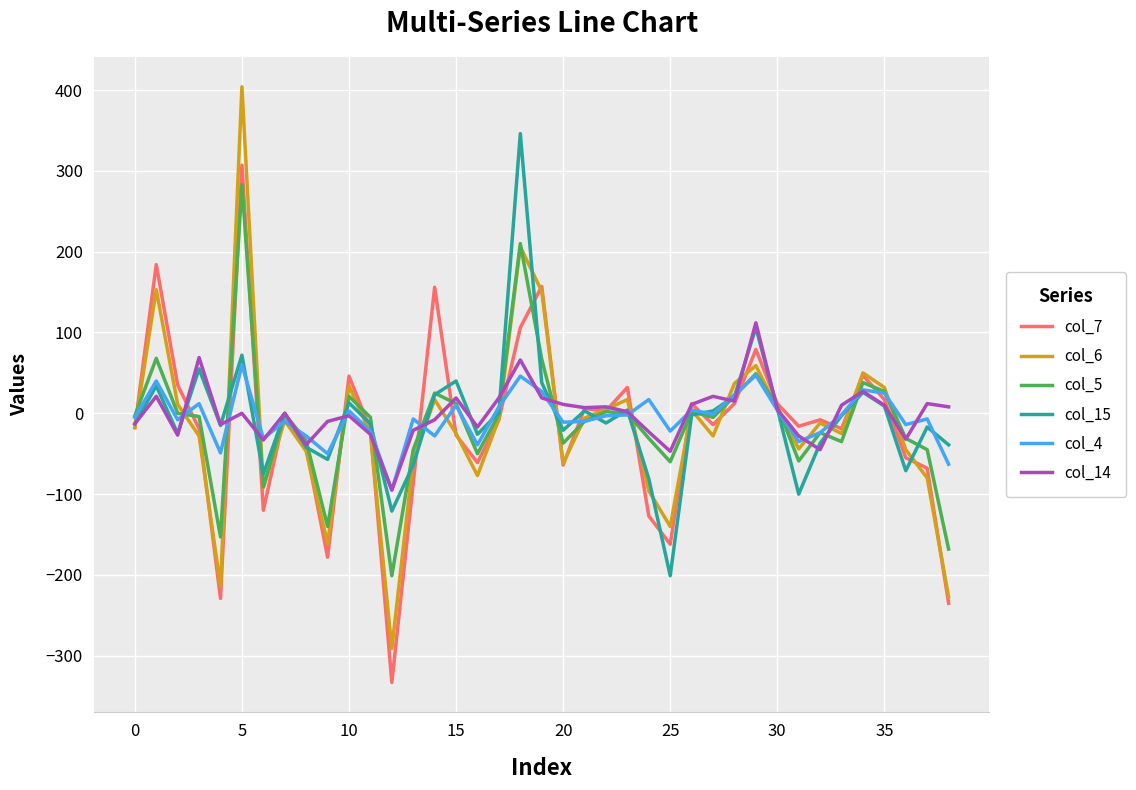

Which series has the largest range (max minus min)?

col_6